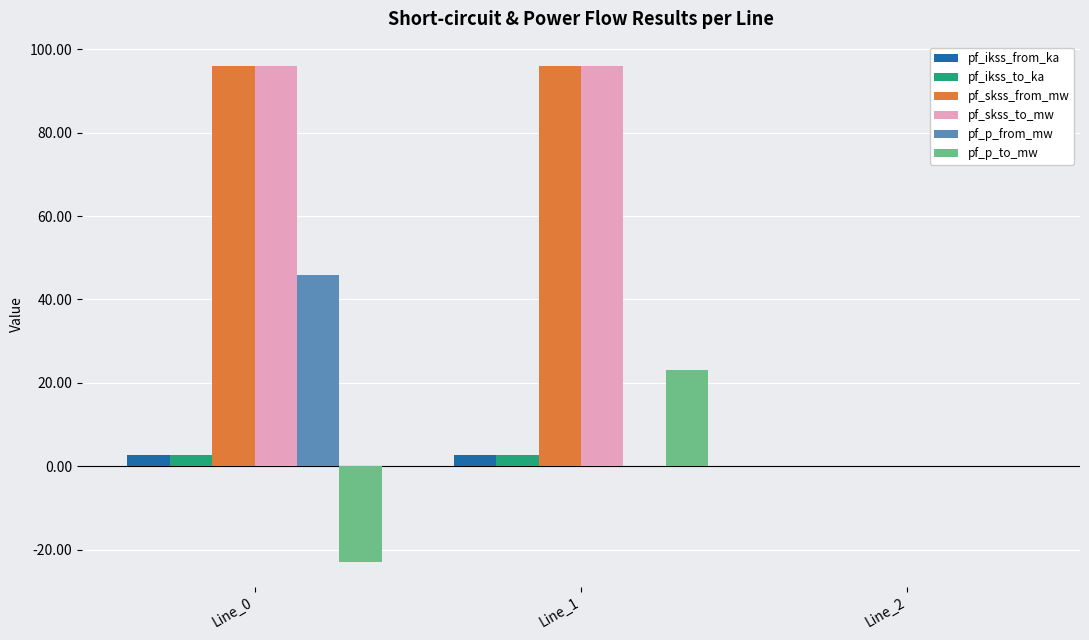

Is it true that pf_ikss_from_ka equals 0.0 at Line_2?

True